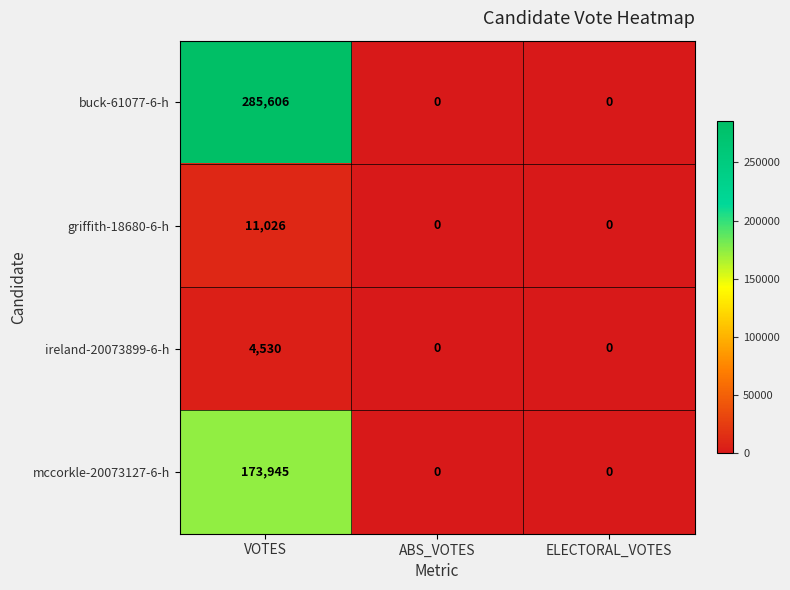

At which category is the sum across all series the highest?

VOTES